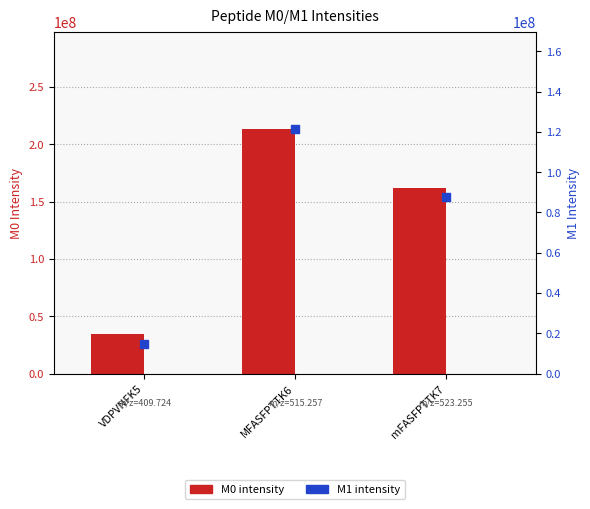

What is the total value across all series at mFASFPTTK7?

249983370